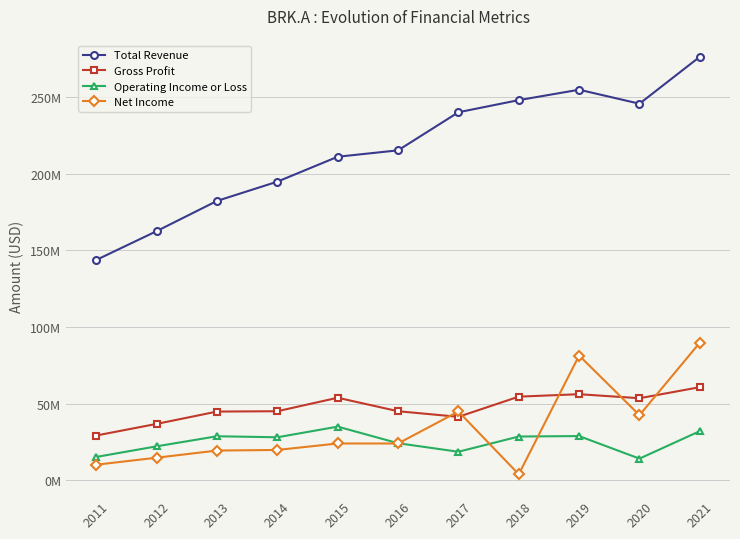

Does the chart display data point markers on the line(s)?

Yes